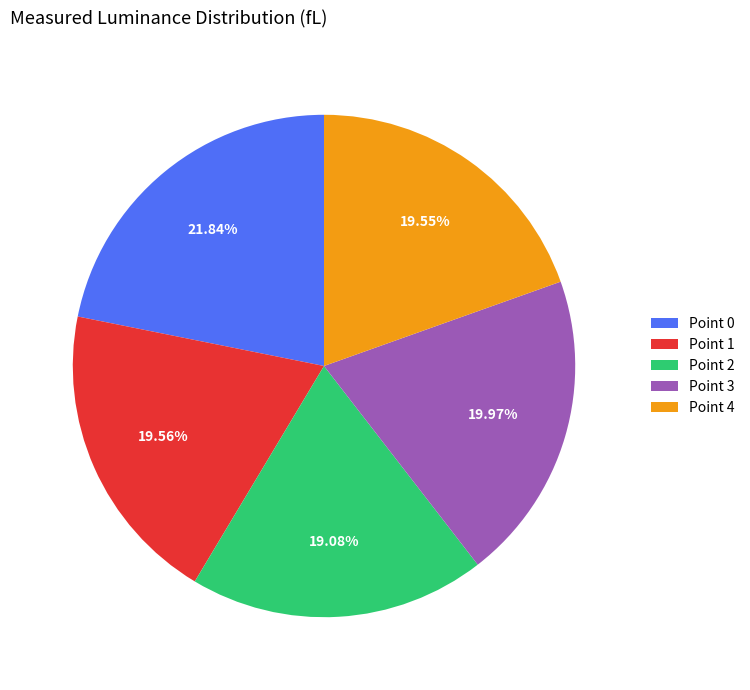

Count the number of slices in the pie.

5